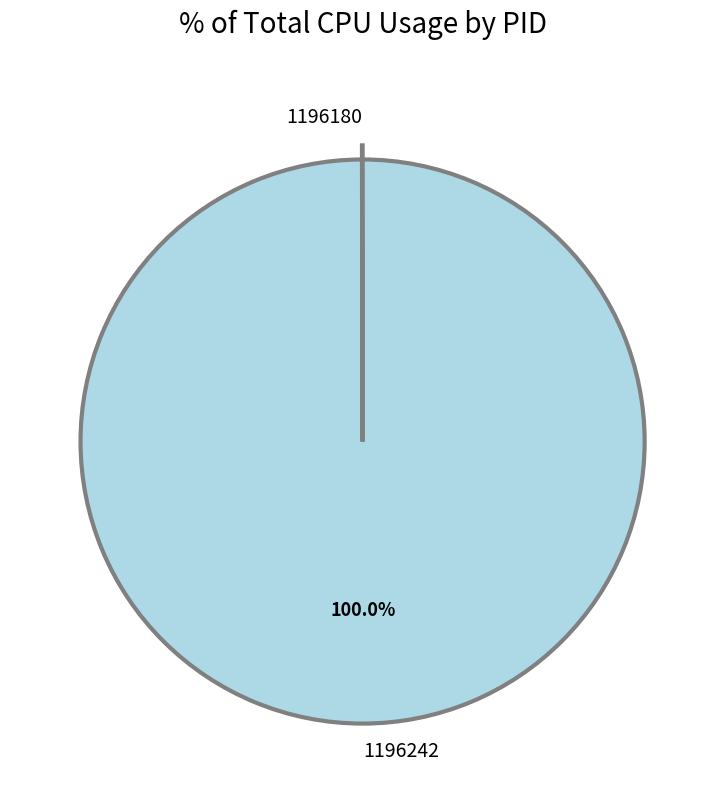

Which category has the biggest portion of the pie?

1196242